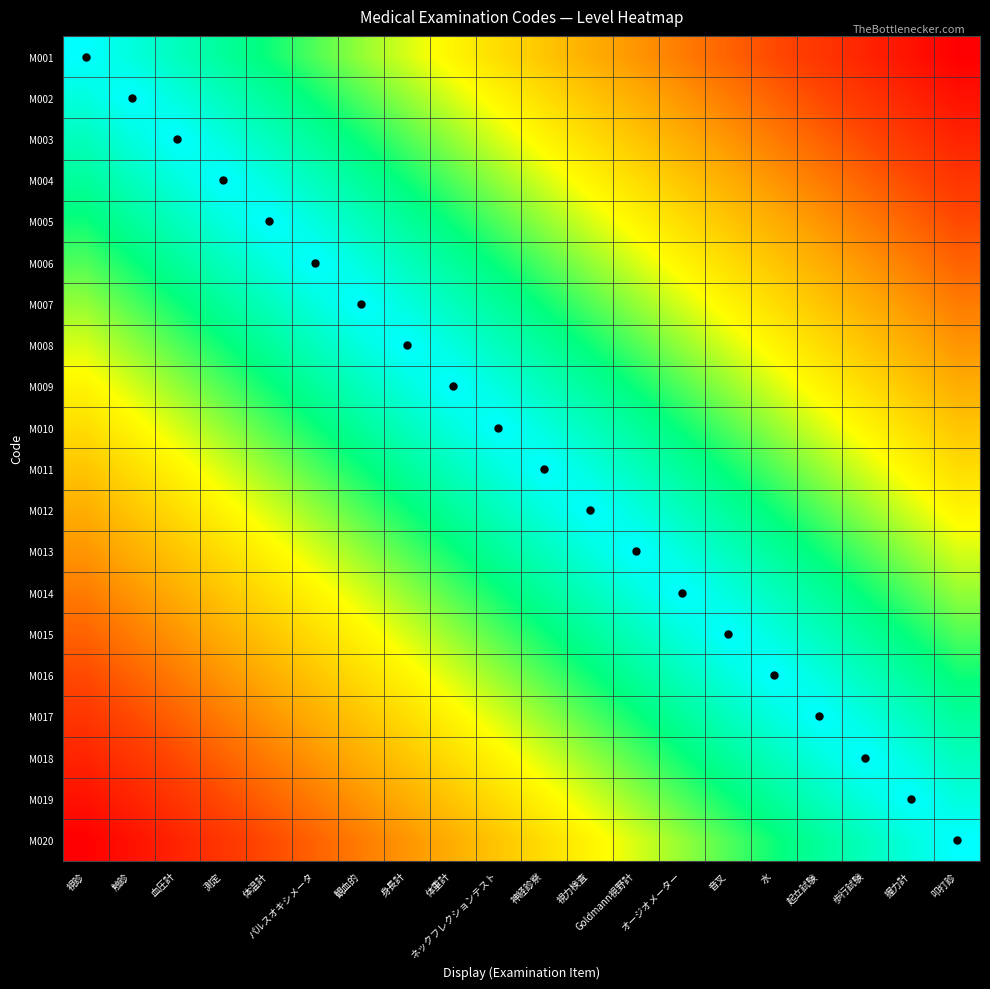

At 触診, list the series in order from largest to smallest.

M002, M001, M003, M004, M005, M006, M007, M008, M009, M010, M011, M012, M013, M014, M015, M016, M017, M018, M019, M020